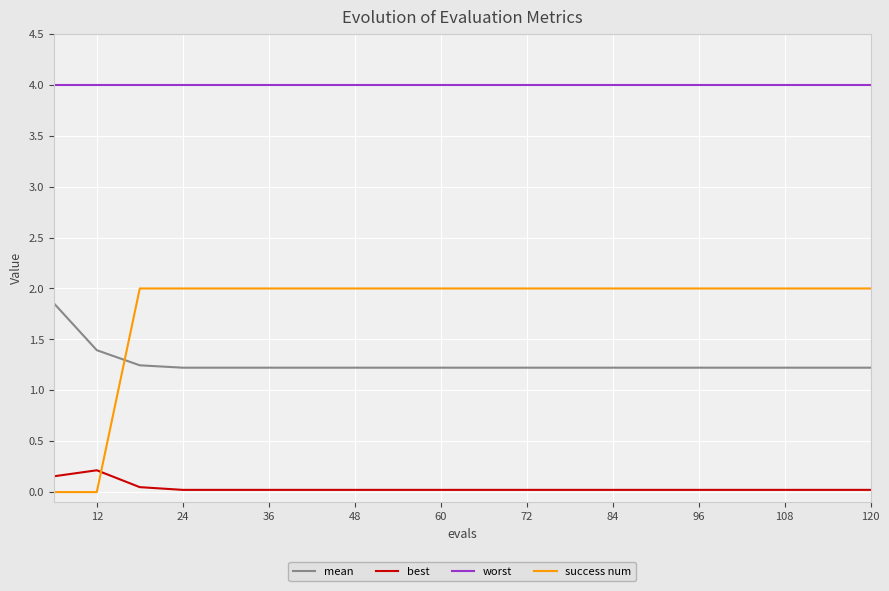

What is the sum of all mean values?

25.3